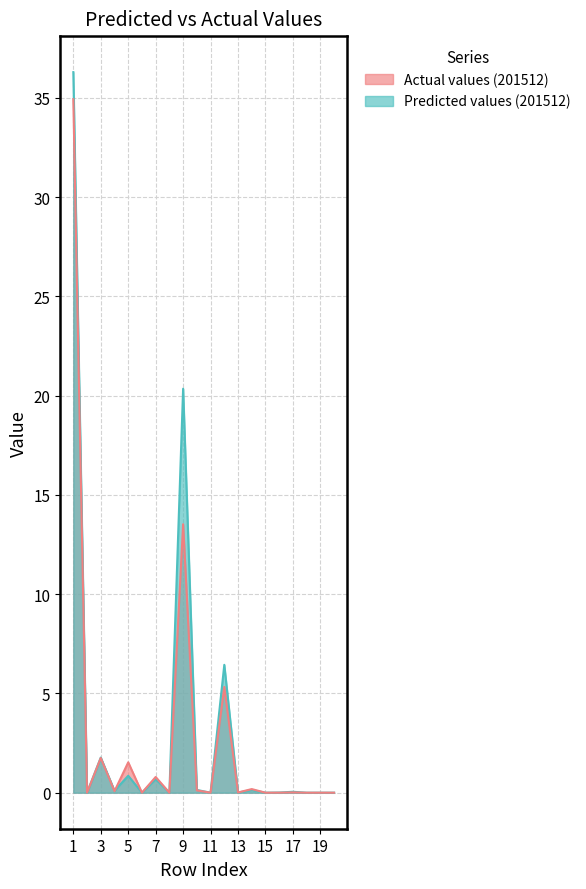

What is the difference between the Actual values at 9 and 12?

8.2